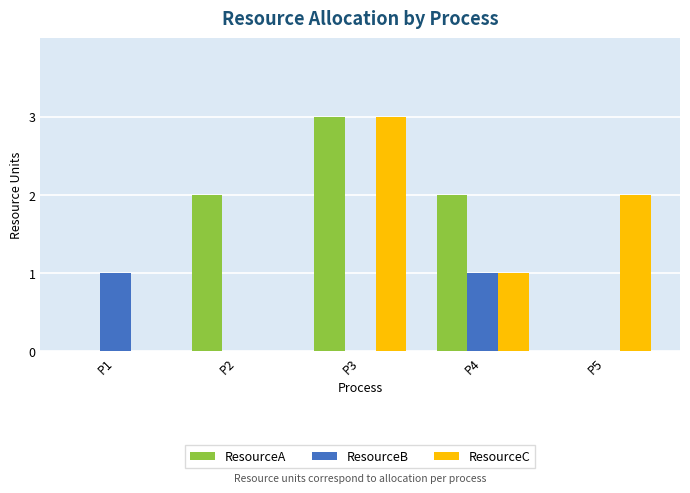

Read the ResourceC value at P3.

3